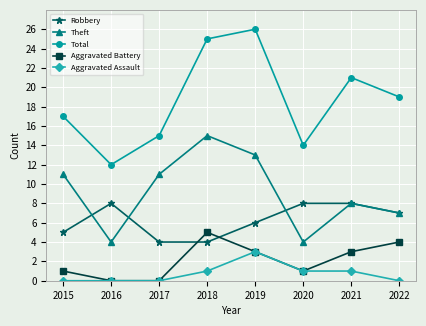

At how many categories does at least one series exceed 1?

8